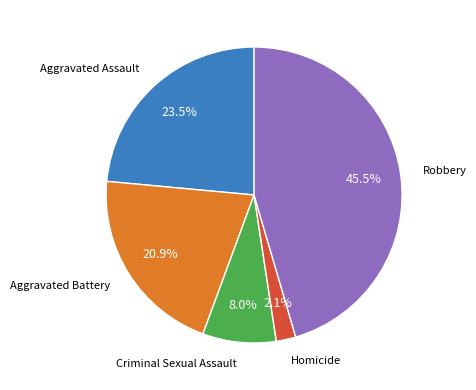

Is the sum of Aggravated Assault and Criminal Sexual Assault greater than half?

No